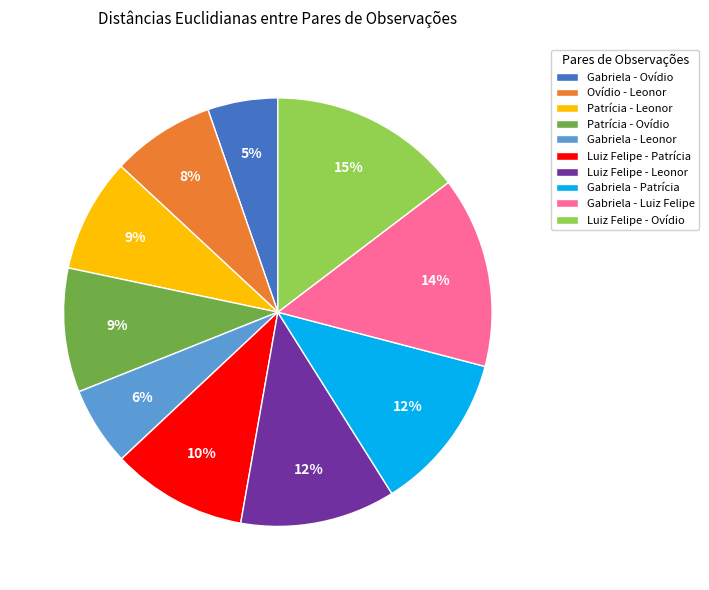

To the nearest percent, what is the average slice percentage?

10%